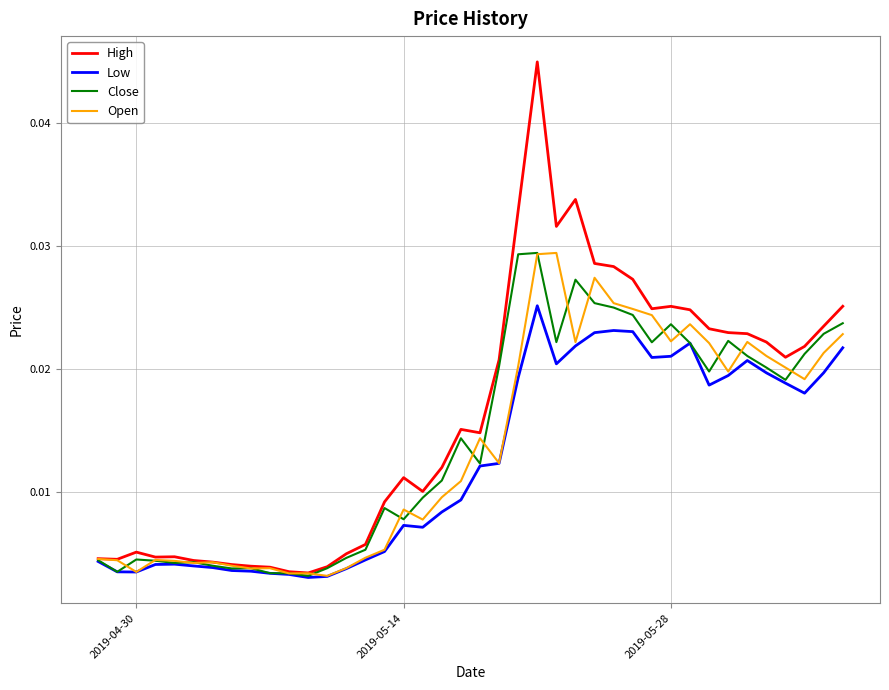

Which series has the largest total across all categories?

High